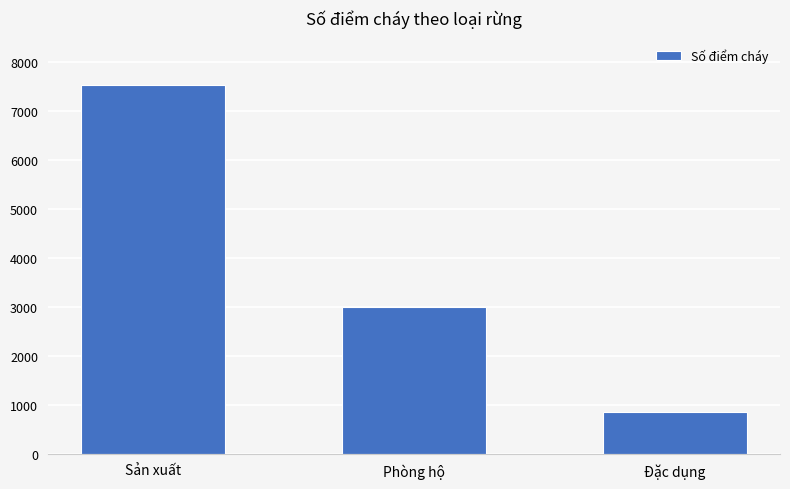

Reading left to right, list all the values displayed in this chart.

7521	2992	857